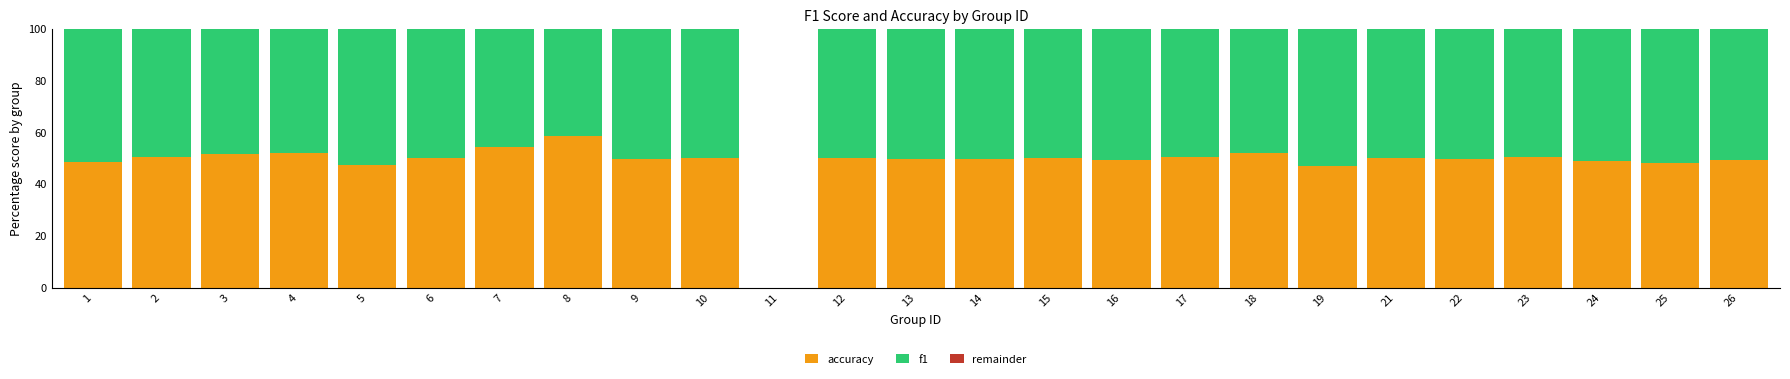

Read the accuracy value at 26.

49.2